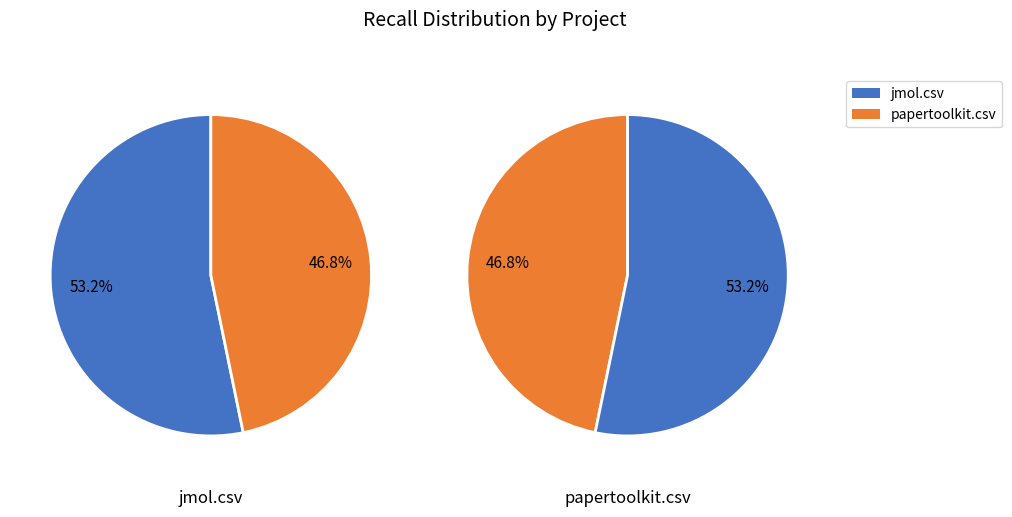

Between jmol.csv and papertoolkit.csv, which is larger?

jmol.csv